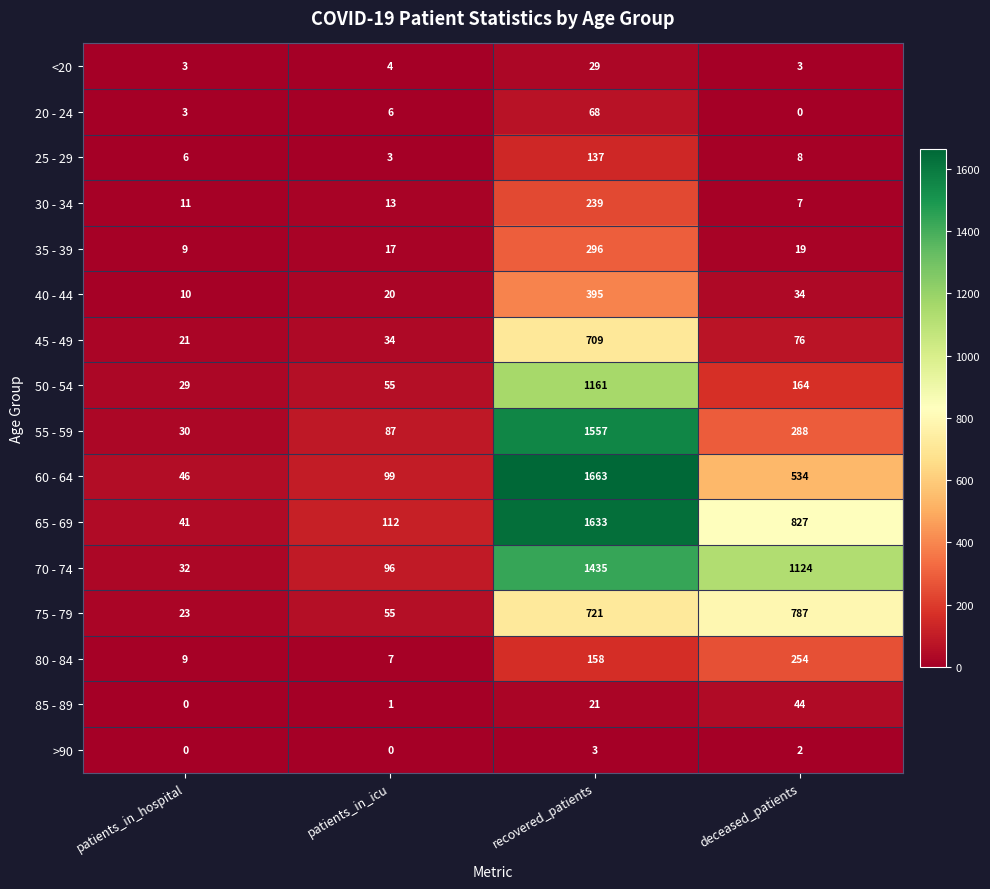

Which series has the largest total across all categories?

70 - 74